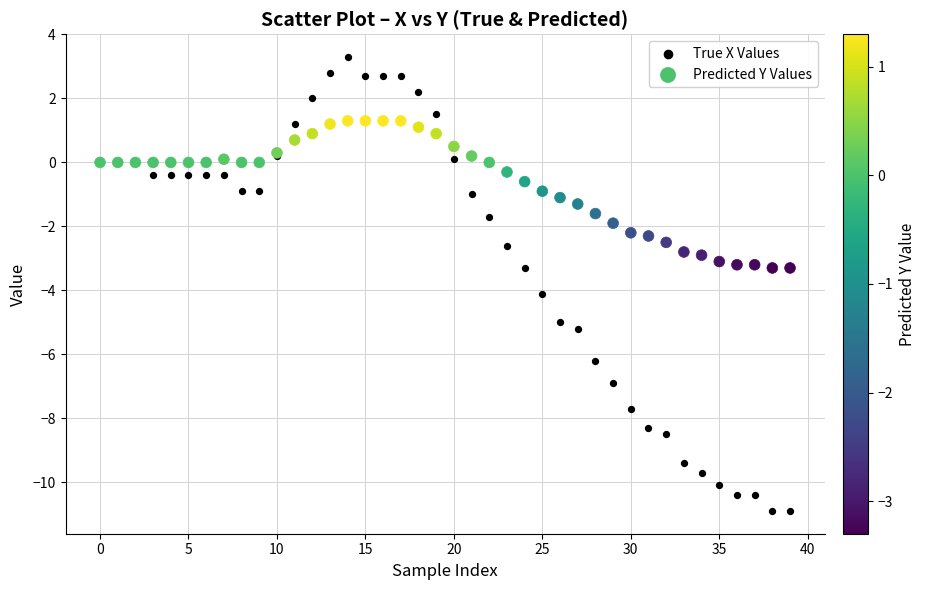

What are all the series names shown in the legend?

True X Values, Predicted Y Values